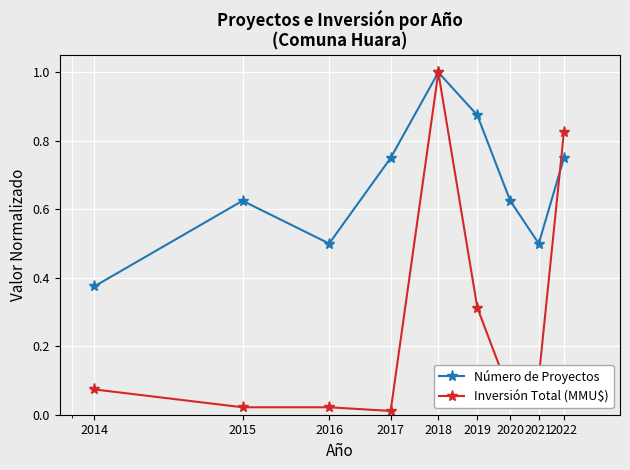

In Número de Proyectos, how many points are lower than both neighbors (excluding endpoints)?

2